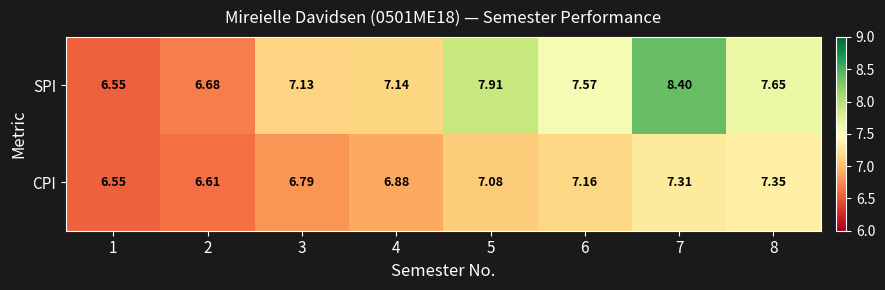

Is the value of CPI at 2 greater than the value of SPI at 6?

No